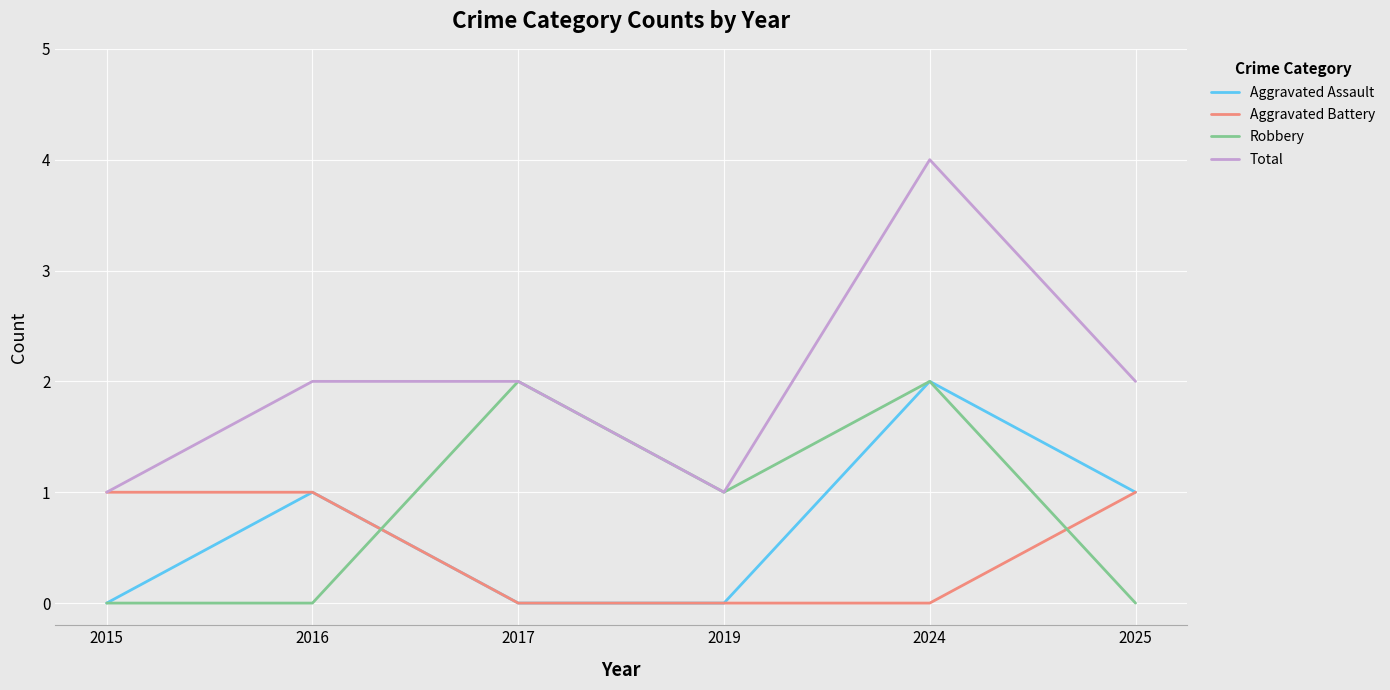

Reading left to right, extract all data points from this chart.

Aggravated Assault: 0	1	0	0	2	1
Aggravated Battery: 1	1	0	0	0	1
Robbery: 0	0	2	1	2	0
Total: 1	2	2	1	4	2